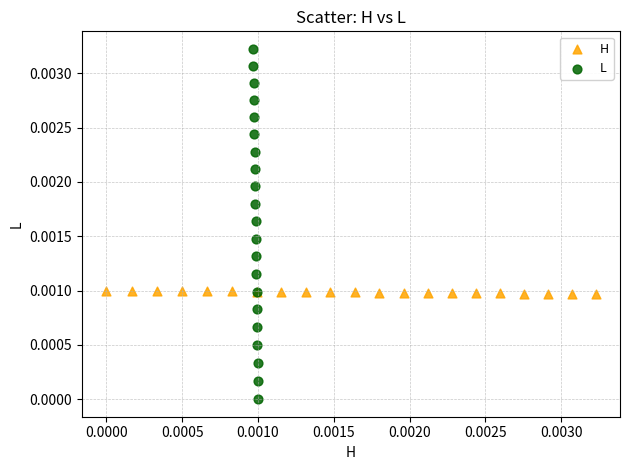

Which series has the widest spread of Y values?

L